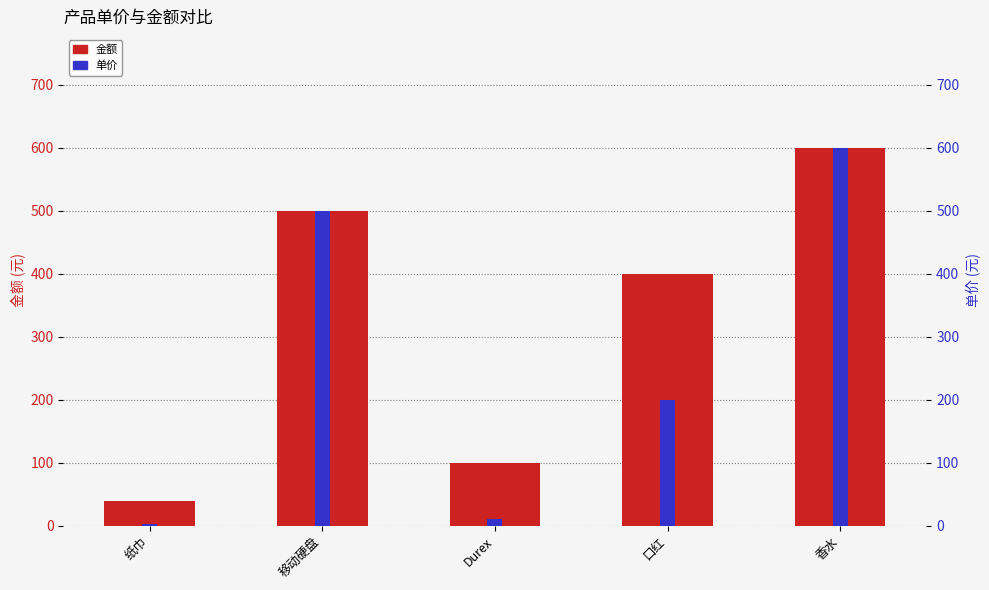

Rank the series by their average value, from highest to lowest.

金额, 单价